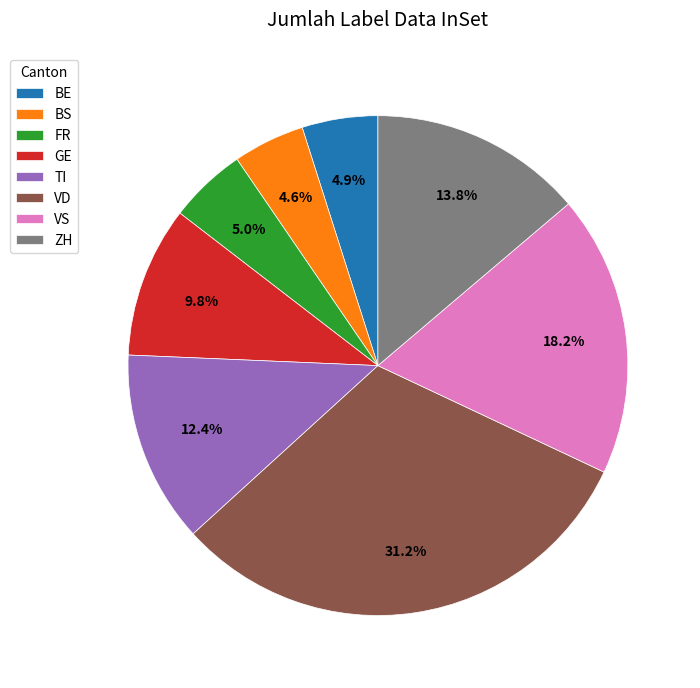

How many segments does this pie chart have?

8